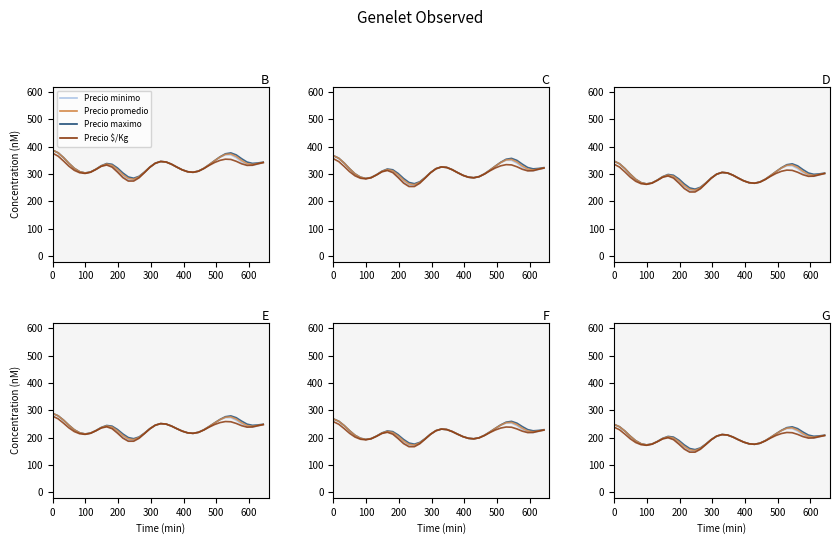

What is the difference between the highest and lowest values at 100?

11.0